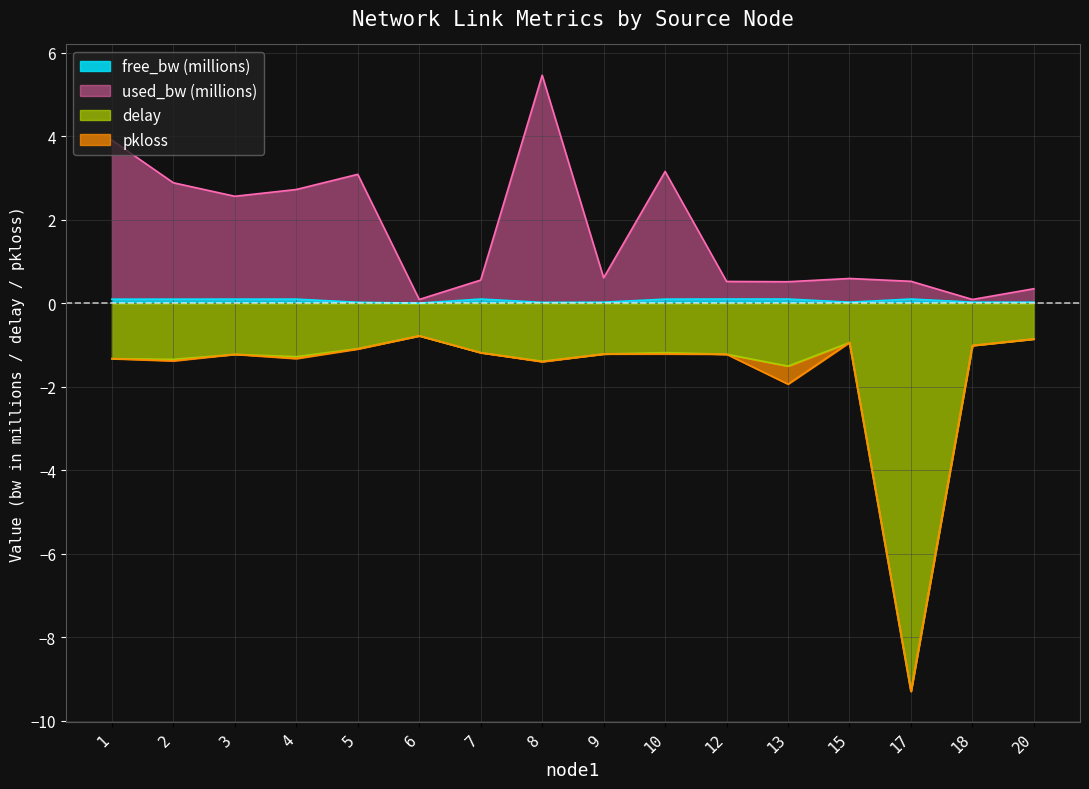

What is the lowest value of the used_bw series?

0.1